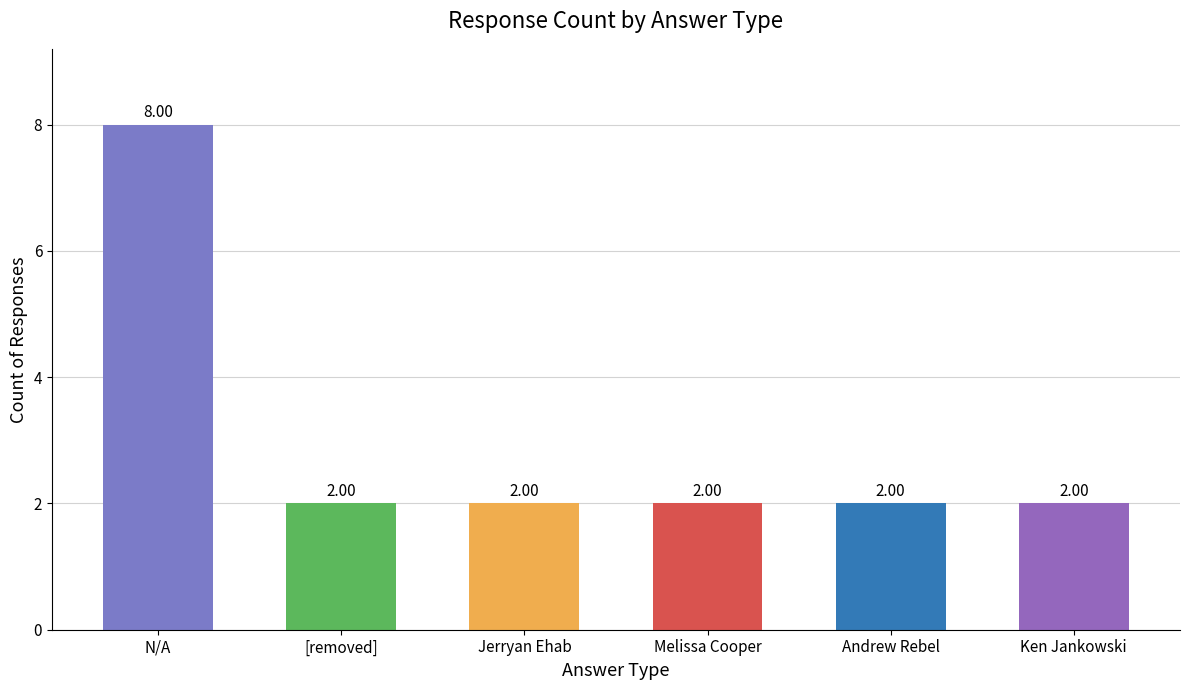

How many values exceed 2?

1